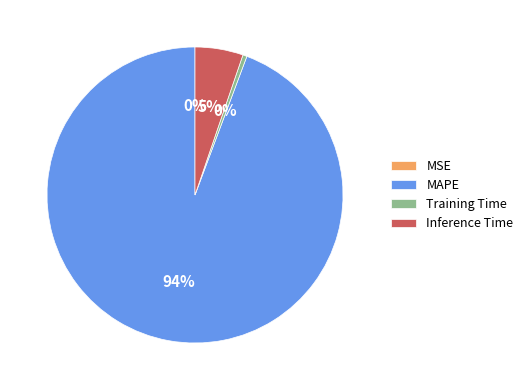

Do Inference Time and MAPE together represent more than half of the pie?

Yes